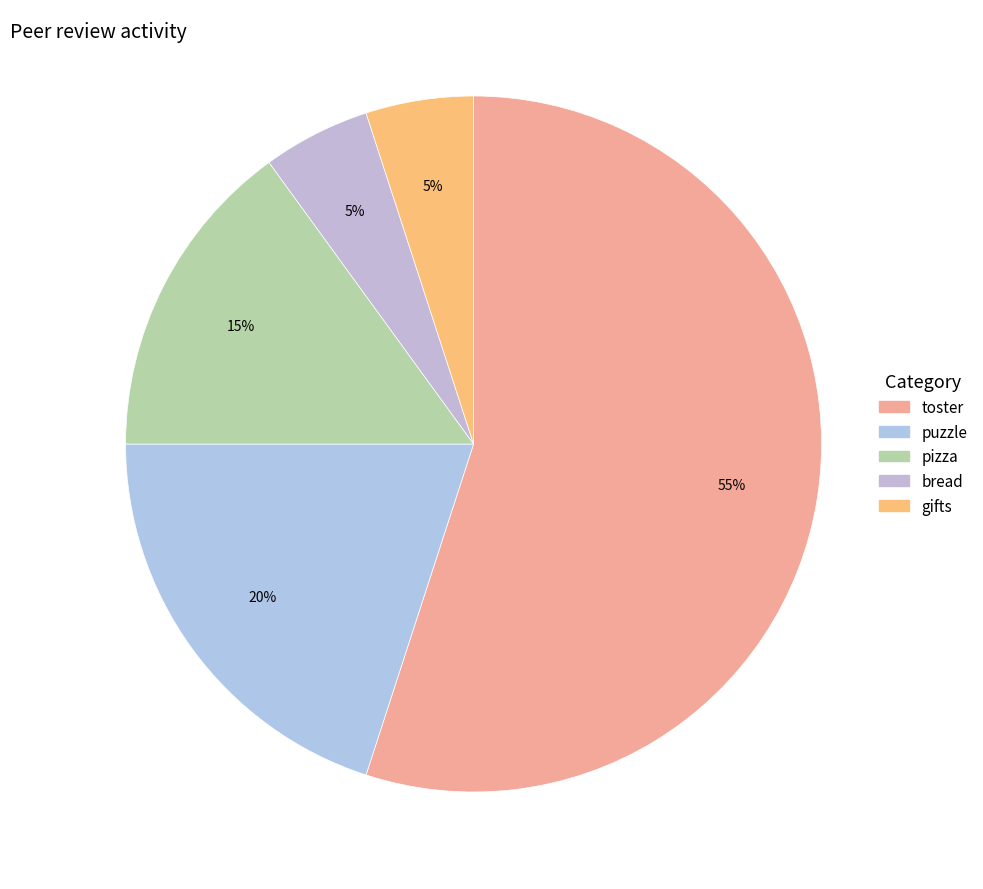

What portion of the pie excludes toster?

45.0%